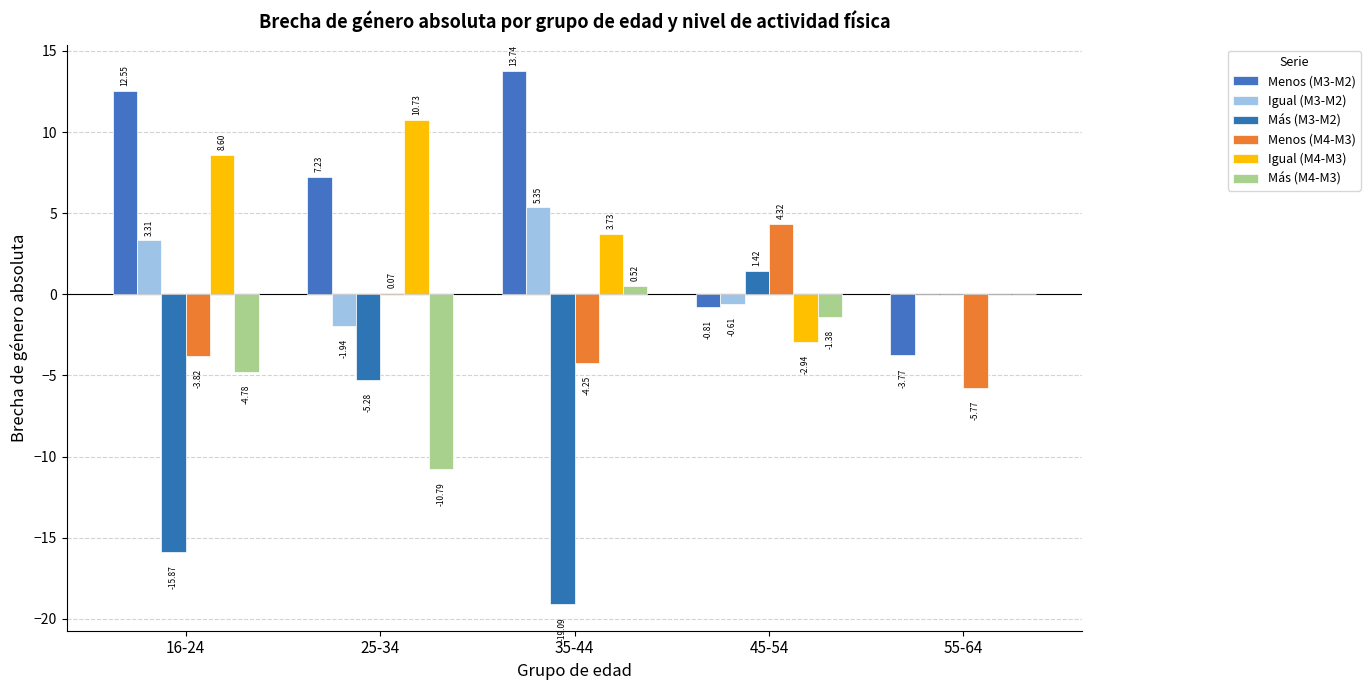

What is the greatest value displayed?

13.7